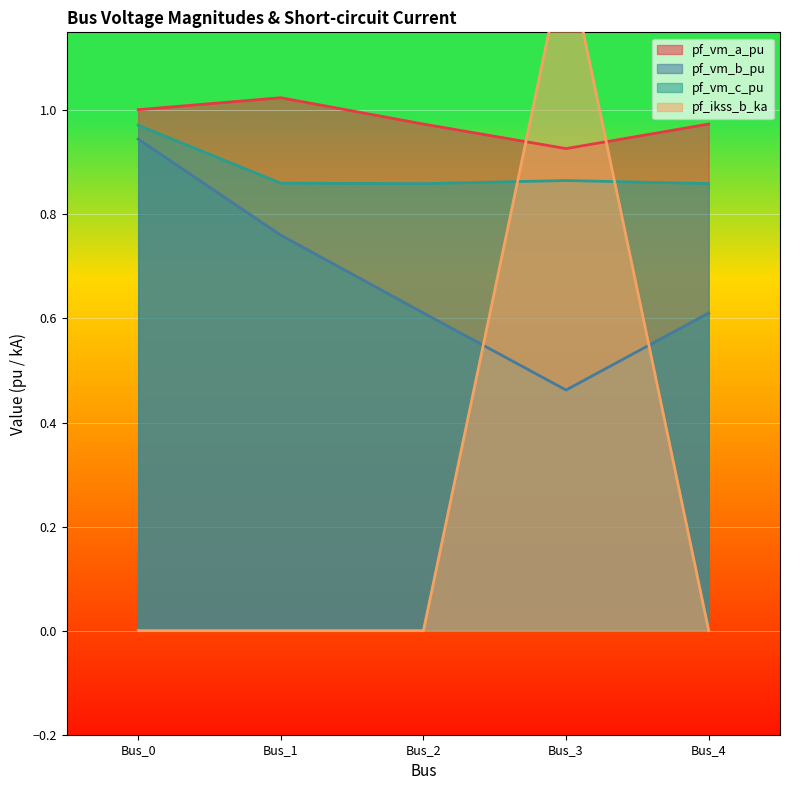

True or false: pf_vm_b_pu and pf_ikss_b_ka intersect in this chart.

True